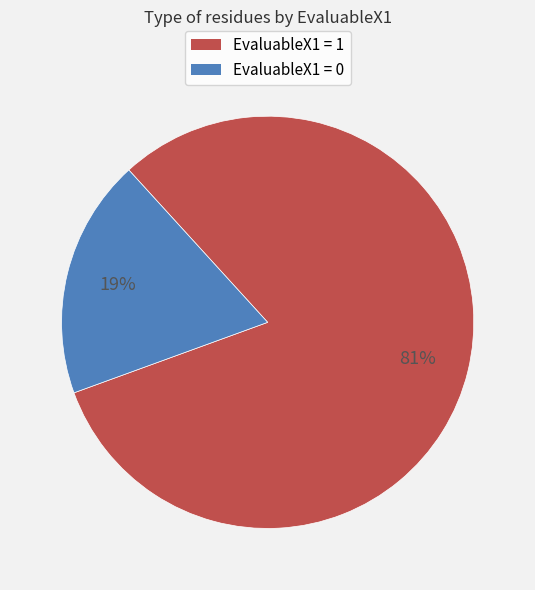

Rank the categories by value from highest to lowest.

EvaluableX1 = 1, EvaluableX1 = 0